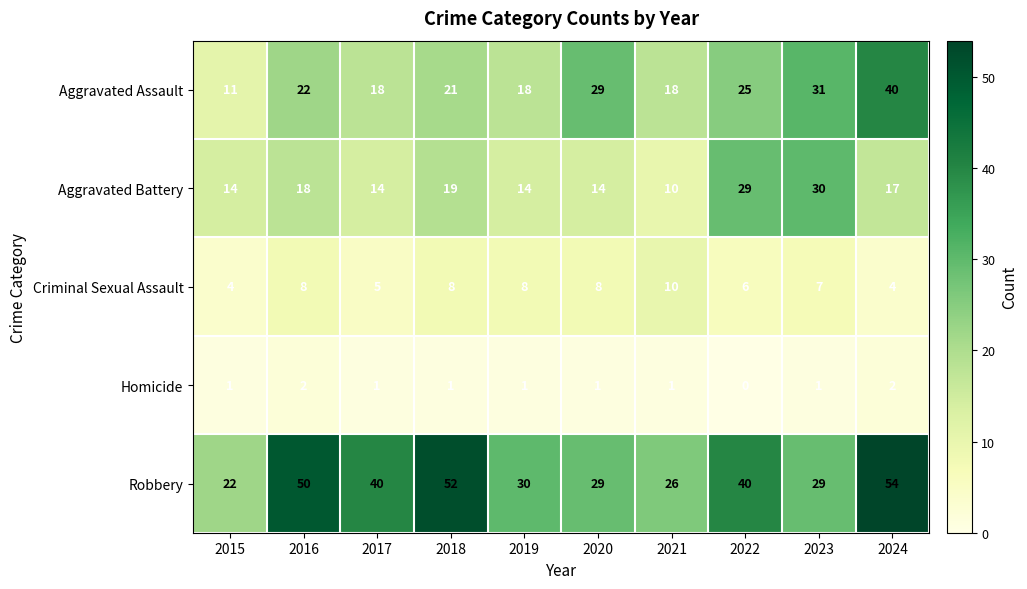

Is it true that Criminal Sexual Assault equals 5 at 2018?

False